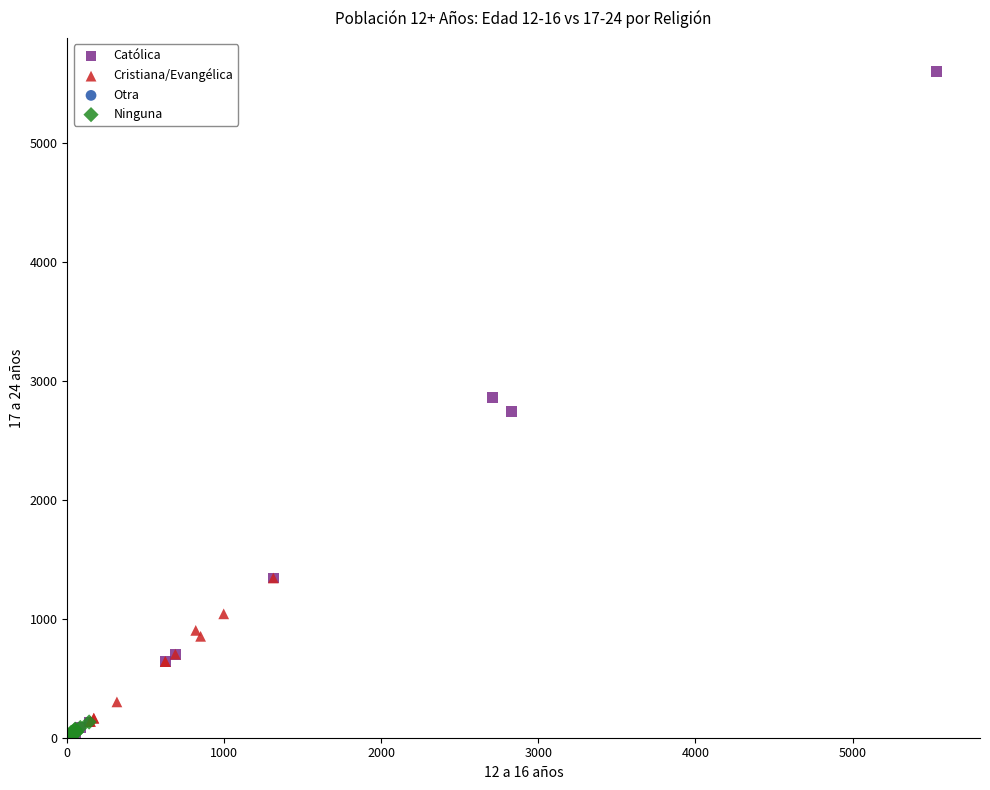

Which series has the largest Y range (max minus min)?

Católica